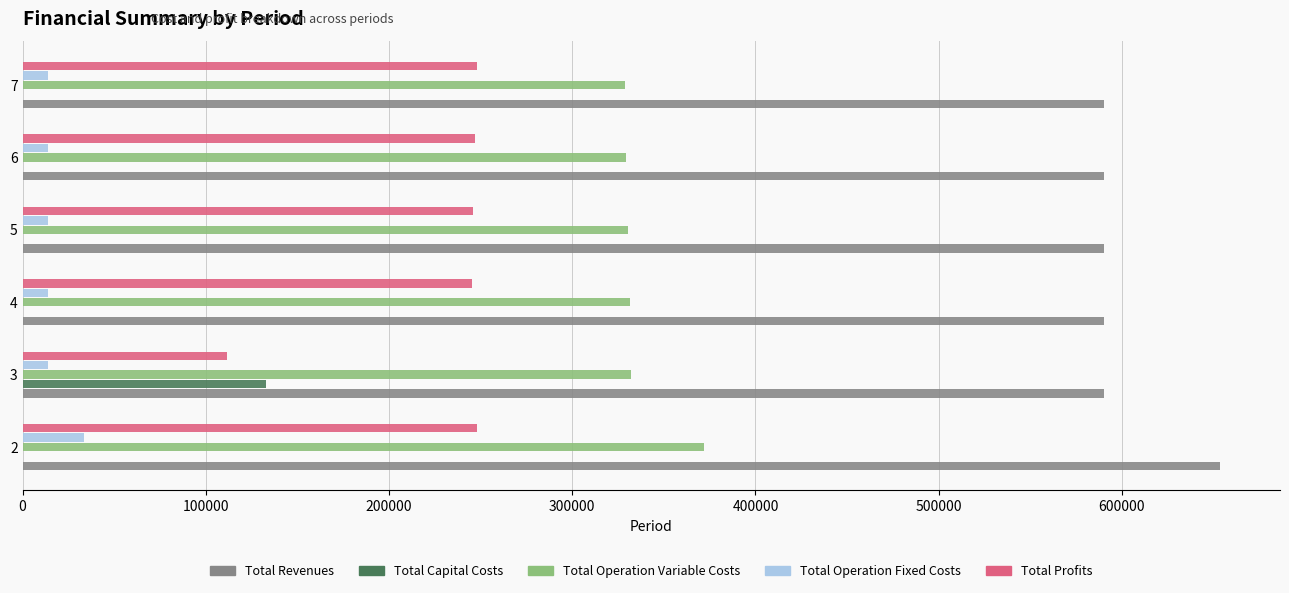

Which series has the largest total across all categories?

Total Revenues